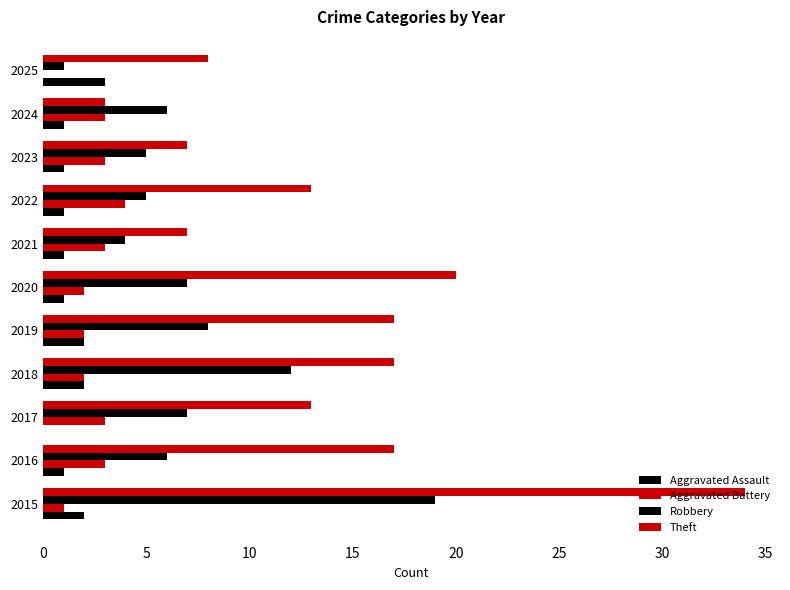

How many categories are shown in the chart?

11